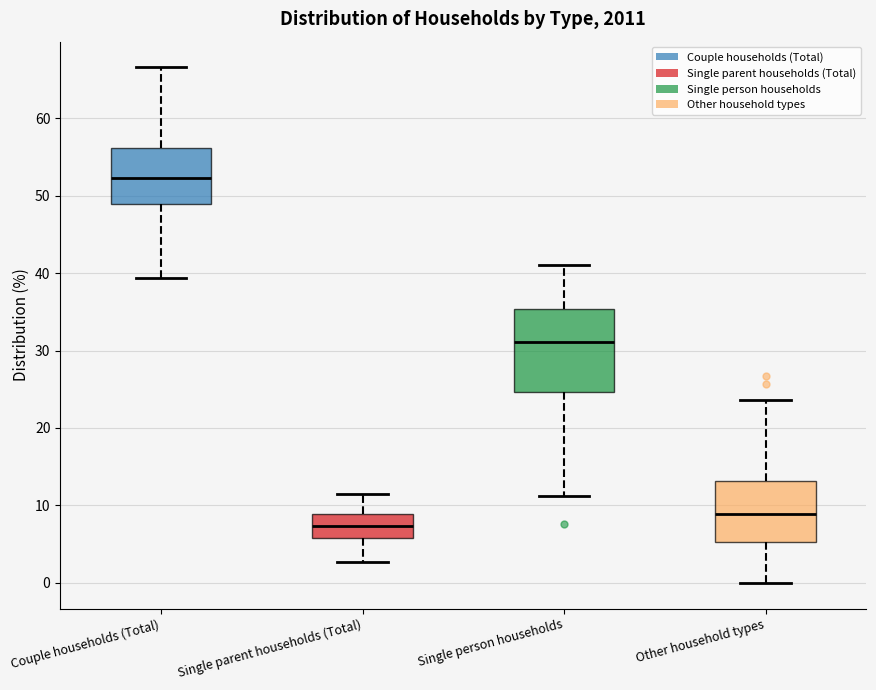

Reading left to right, transcribe this box plot: for each box, give where its median line is, the range the box spans, and where its two whiskers end, as read against the y-axis. The values are not printed on the chart, so give them approximately, as read against the axis.

Couple households (Total): median 52, box 49 to 56, whiskers 39 to 67
Single parent households (Total): median 7, box 6 to 9, whiskers 3 to 12
Single person households: median 31, box 25 to 35, whiskers 11 to 41
Other household types: median 9, box 5 to 13, whiskers 0 to 24